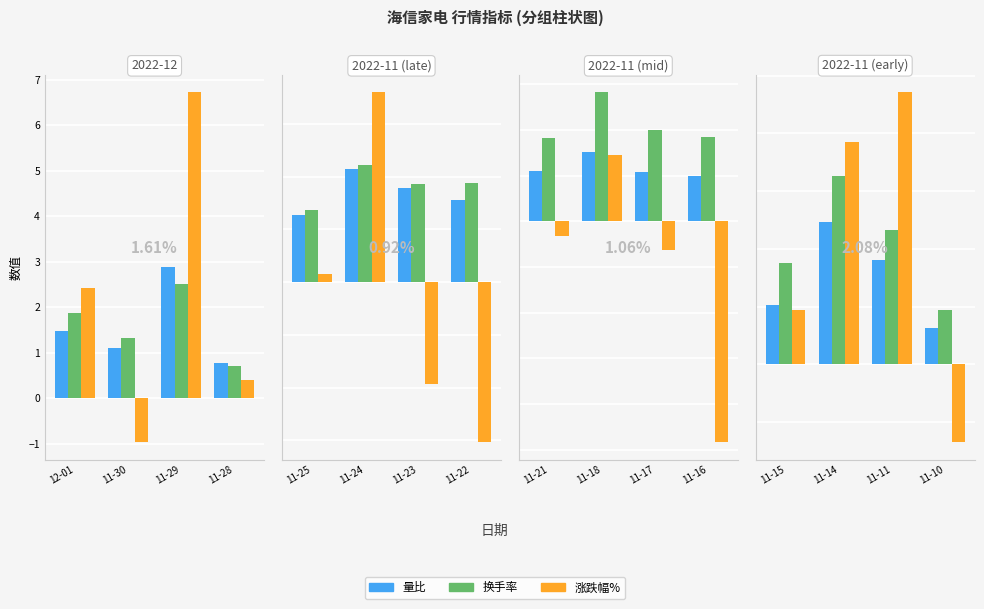

The value of 涨跌幅% at 11-10 is -0.3. True or false?

False